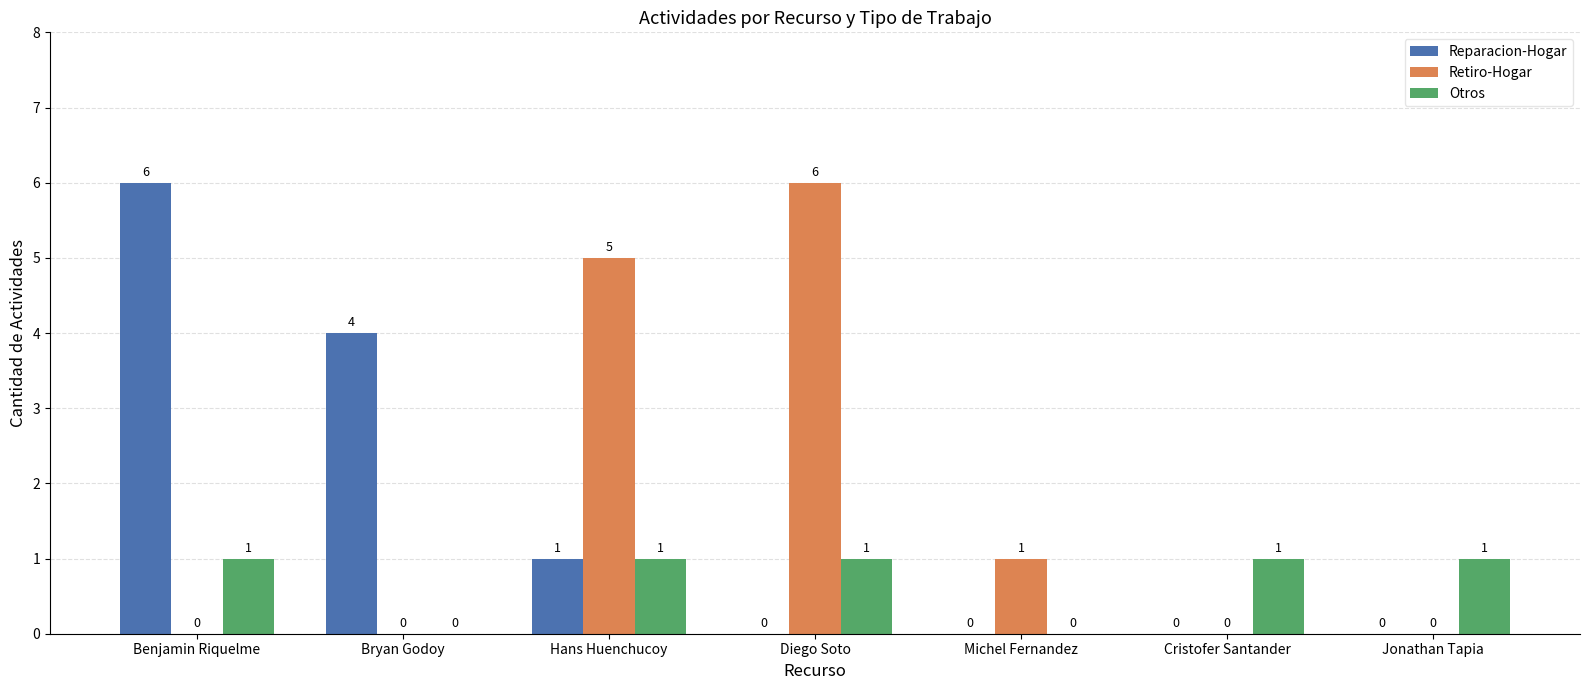

Are the bars grouped side by side (vs. stacked)?

Yes